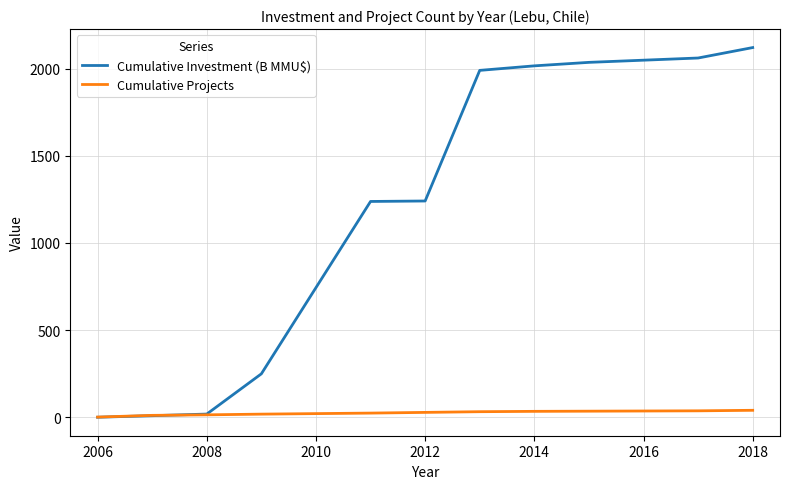

Which series has the largest range (max minus min)?

Cumulative Investment (B MMU$)